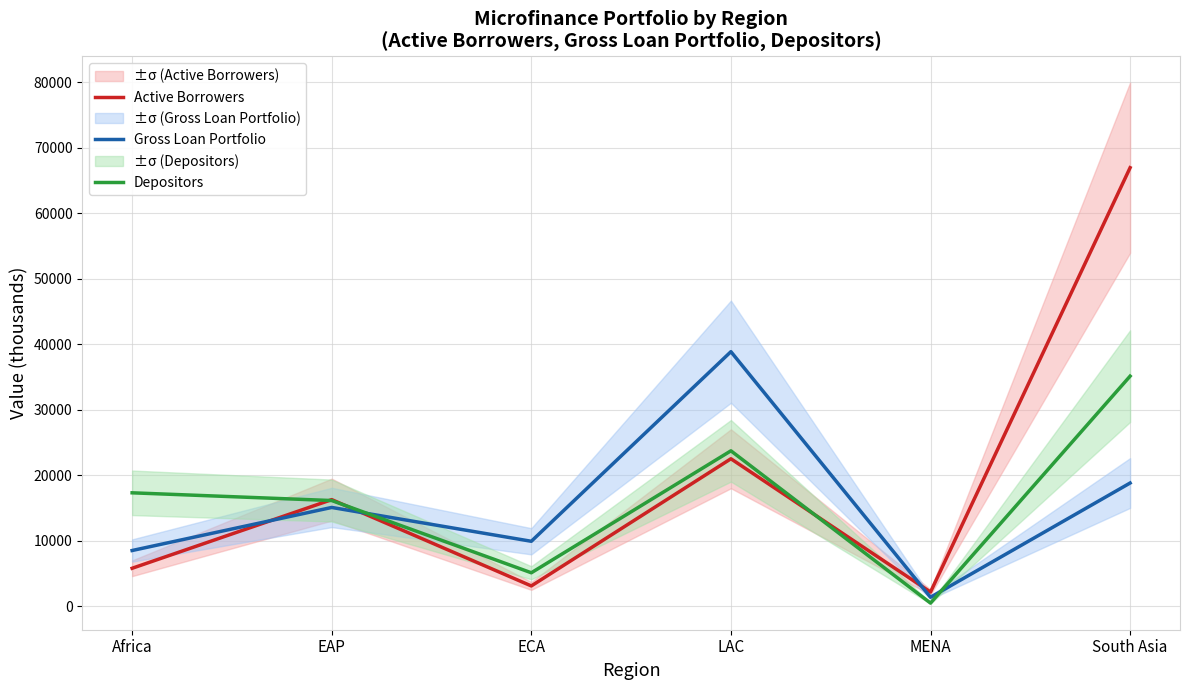

What is the total value across all series at MENA?

3966.4